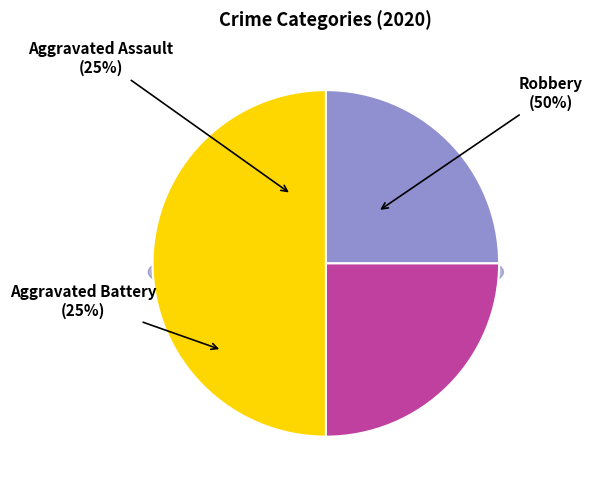

To the nearest percent, what is the combined percentage of Aggravated Battery and Aggravated Assault?

50%